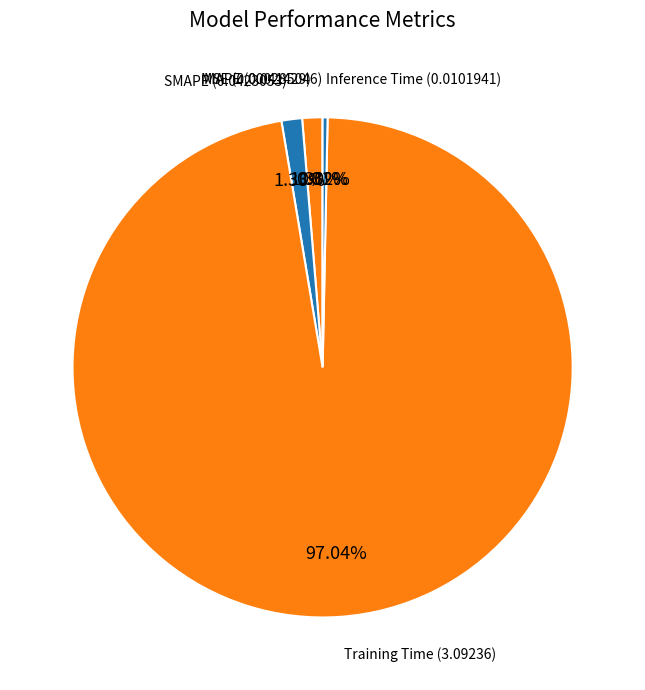

Which category has the biggest portion of the pie?

Training Time